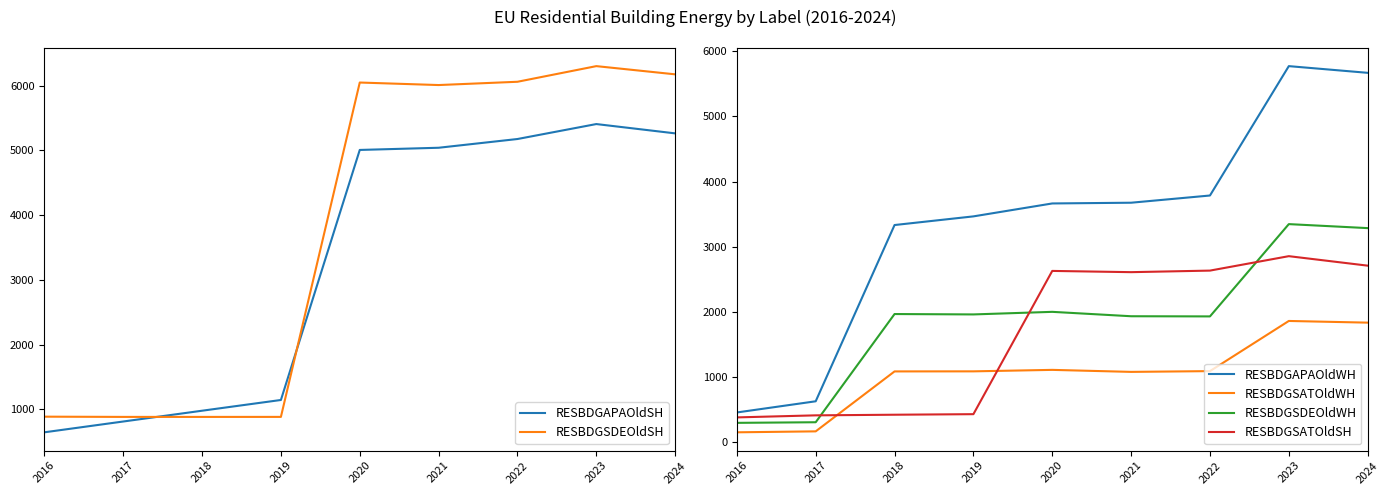

Does the chart have visible grid lines?

No